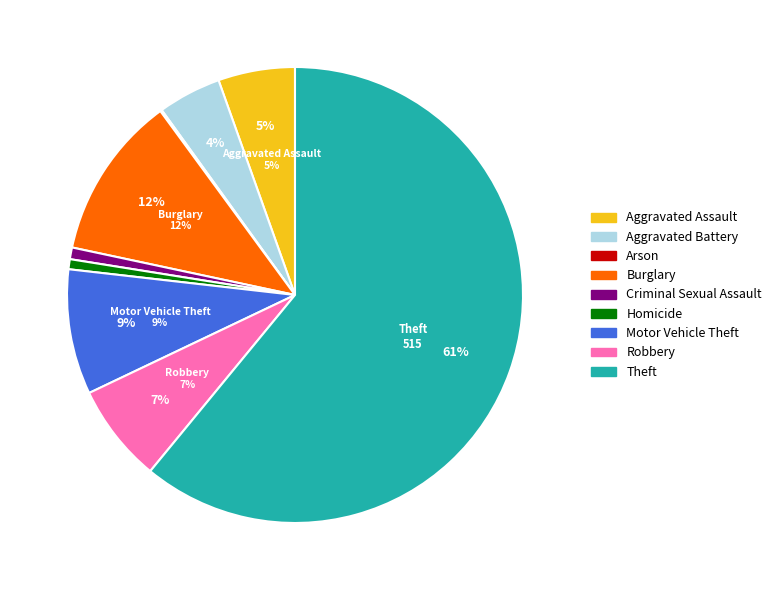

Is Motor Vehicle Theft the majority of the pie?

No